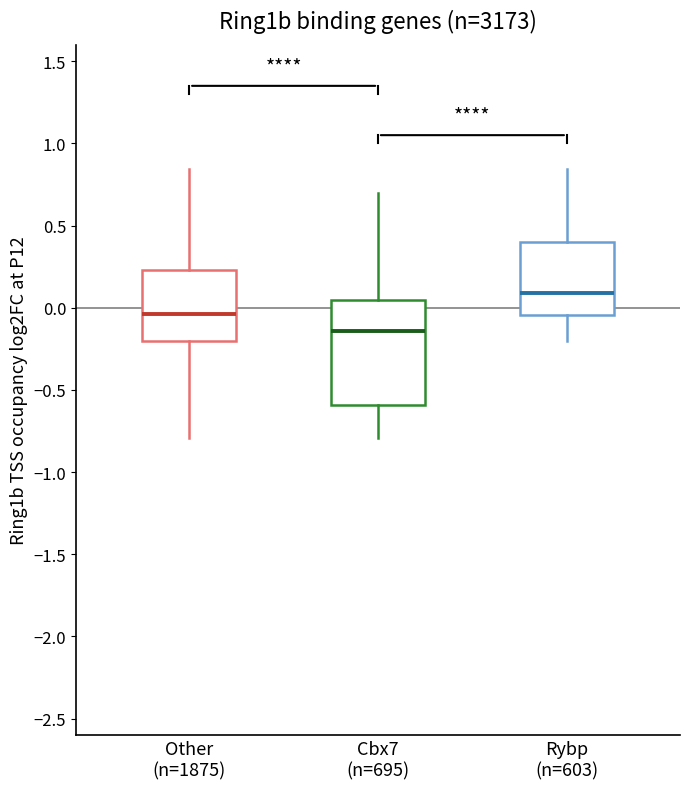

Reading left to right, transcribe this box plot: for each box, give where its median line is, the range the box spans, and where its two whiskers end, as read against the y-axis. The values are not printed on the chart, so give them approximately, as read against the axis.

Other (n=1875): median -0.05, box -0.20 to 0.25, whiskers -0.80 to 0.85
Cbx7 (n=695): median -0.15, box -0.60 to 0.05, whiskers -0.80 to 0.70
Rybp (n=603): median 0.10, box -0.05 to 0.40, whiskers -0.20 to 0.85